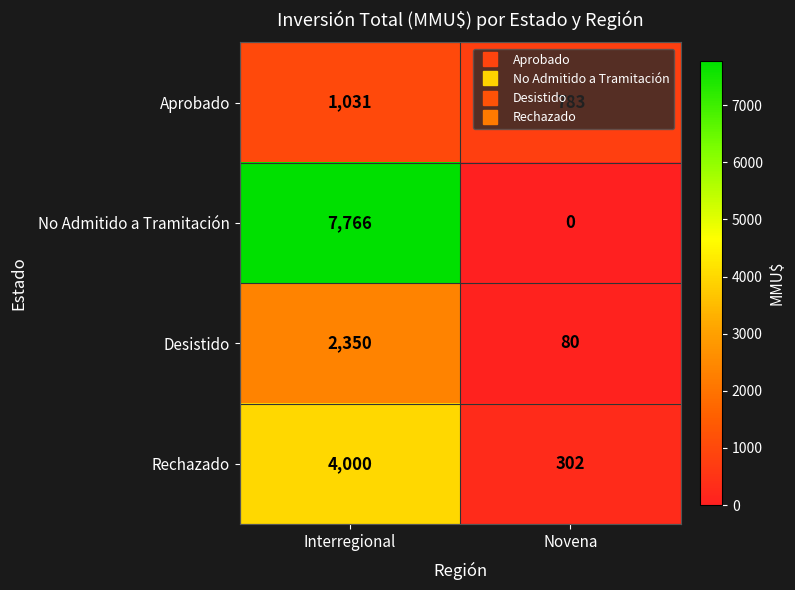

What is the maximum value shown in the chart?

7766